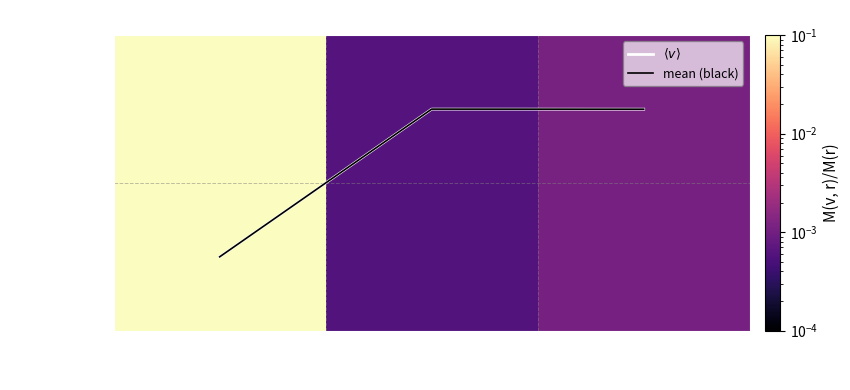

The $\langle v \rangle$ series shows 1.0 at Id. True or false?

True